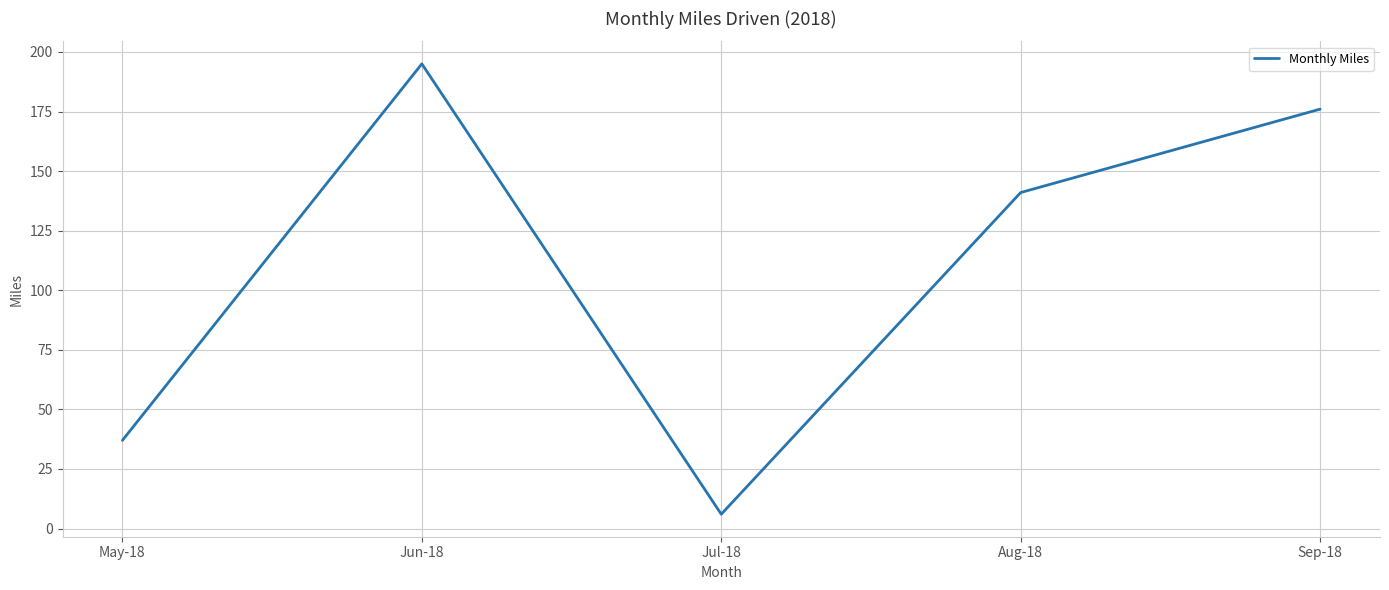

What is the sum of all values?

555